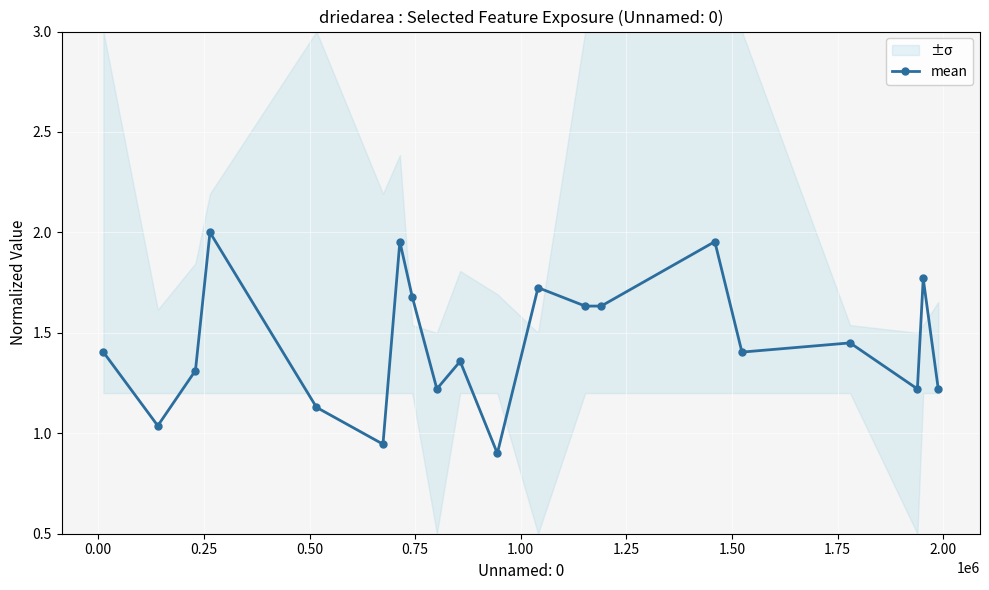

True or false: mean has more than 0 points higher than both neighbors.

True